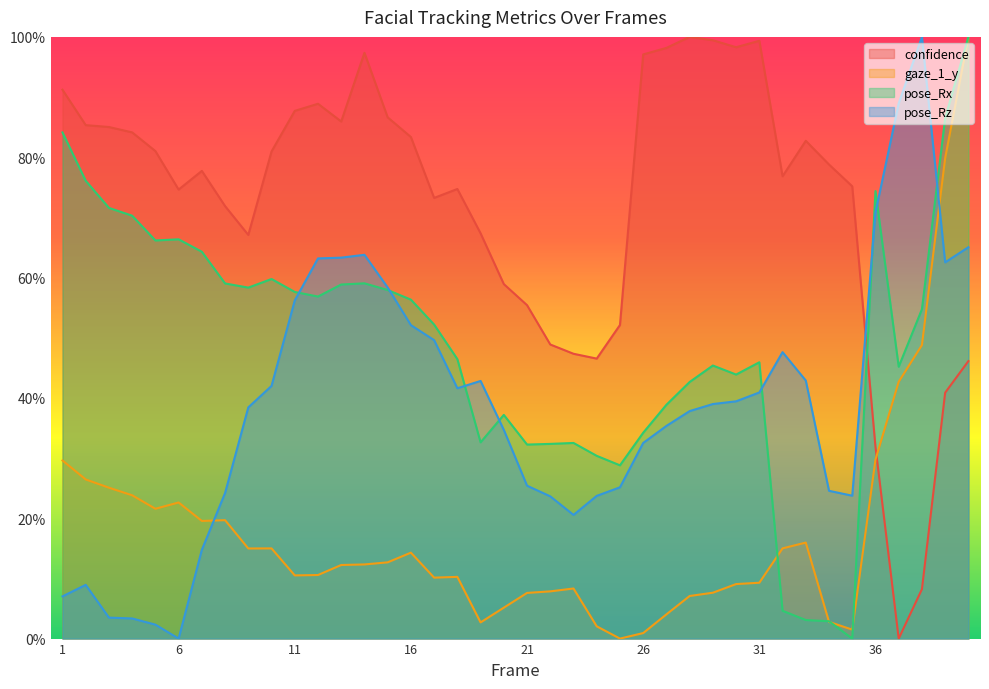

At how many categories does at least one series exceed 0?

40